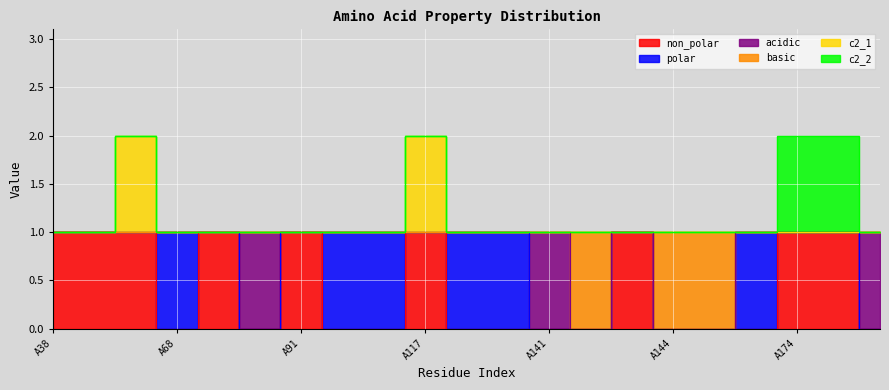

What is the difference between the highest and lowest values at A144?

1